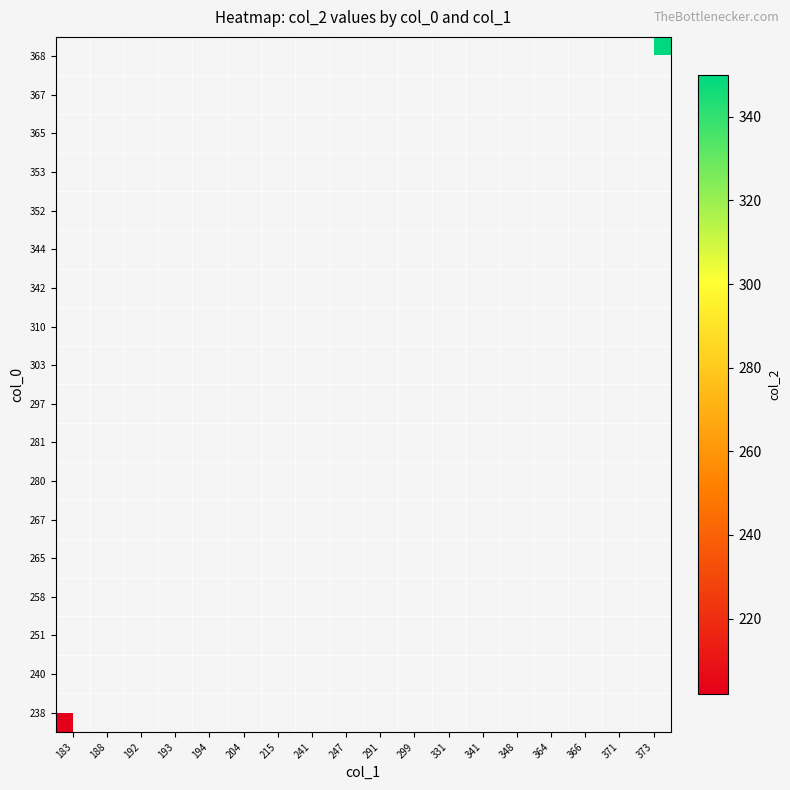

What is the maximum value shown in the chart?

350.0